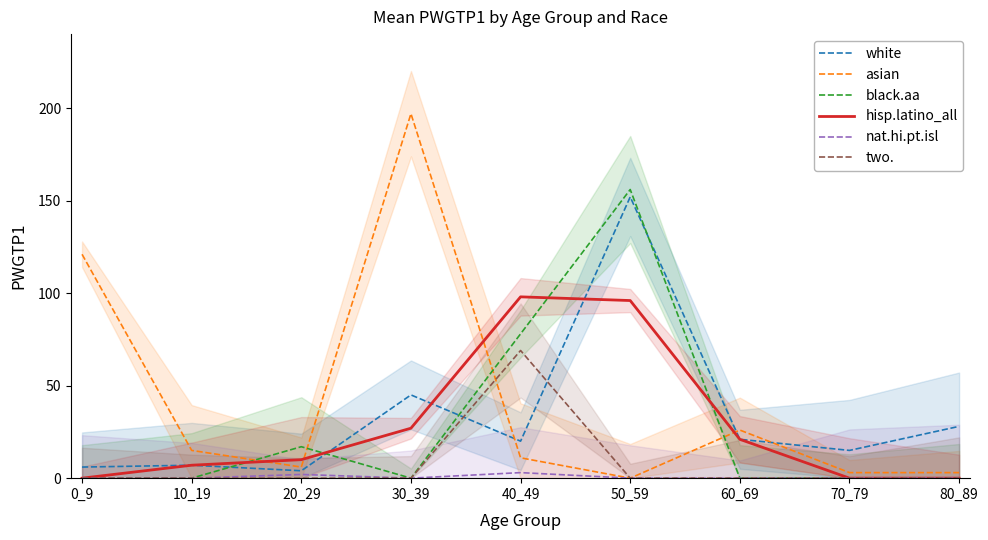

True or false: nat.hi.pt.isl and black.aa intersect in this chart.

False